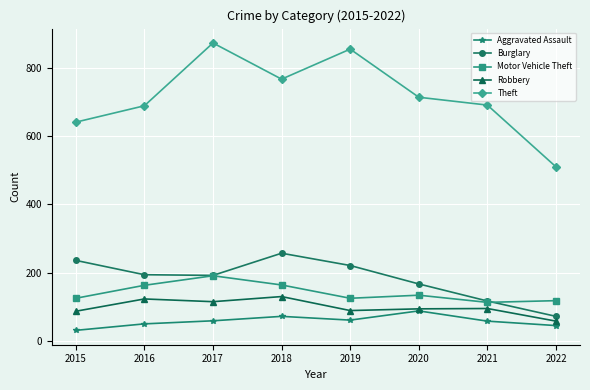

Between 2017 and 2022, which series saw the biggest shift?

Theft